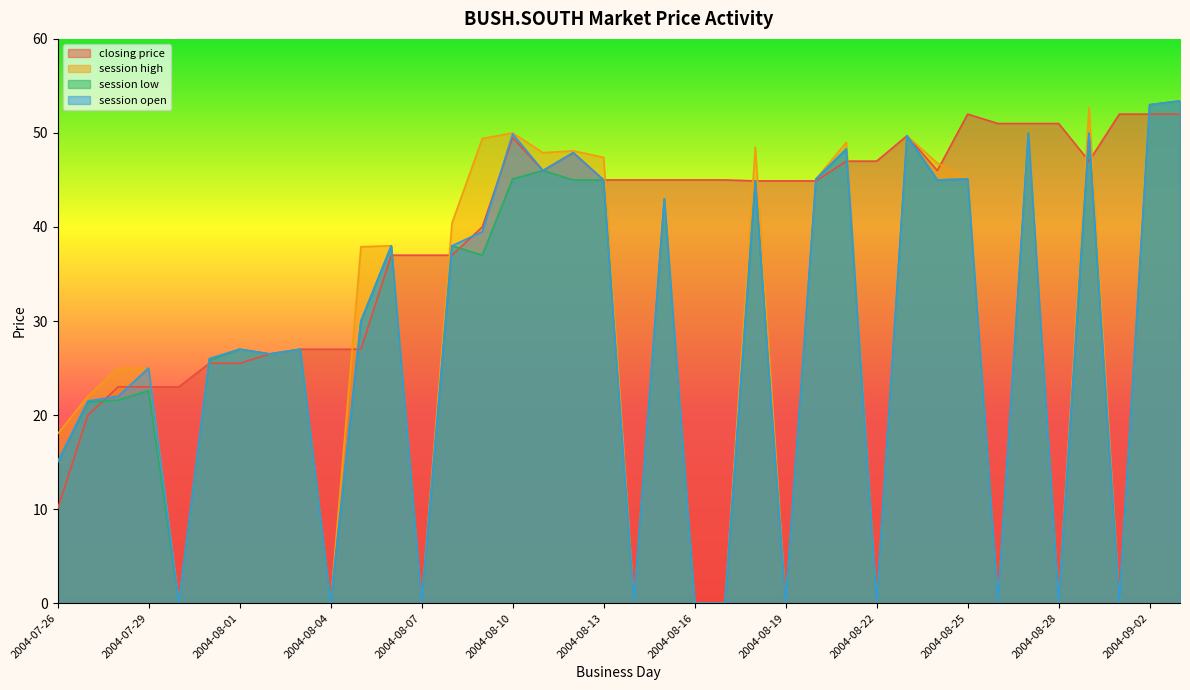

Between 2004-07-30 and 2004-08-11, which is larger?

2004-08-11